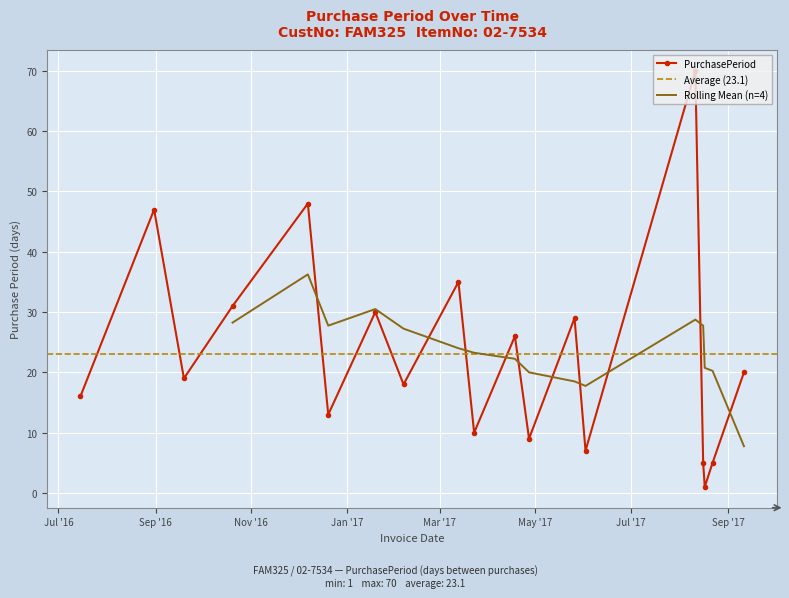

The value at 2016-08-31 is 47. True or false?

True